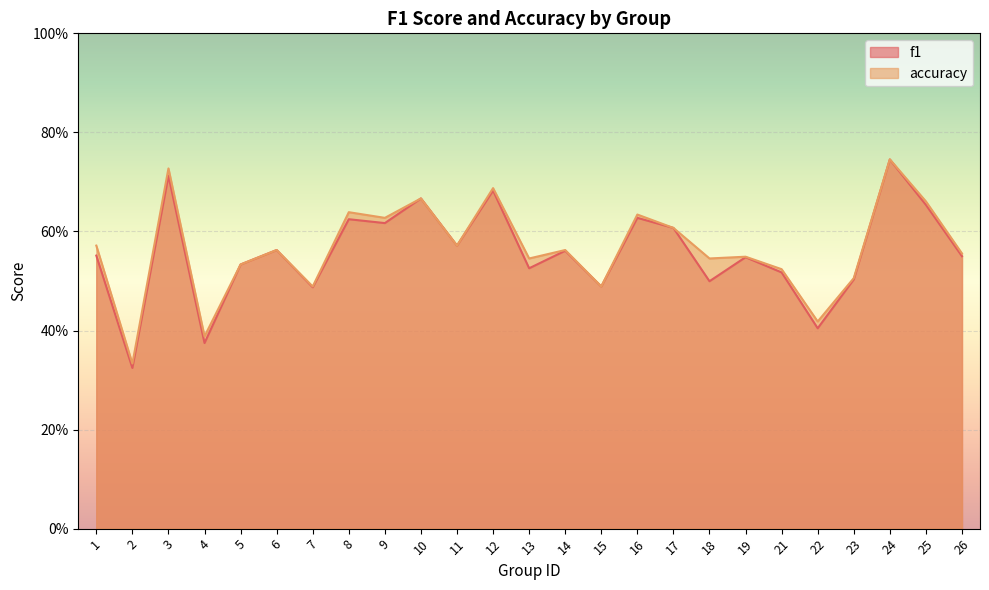

How many interior local peaks does the accuracy series have?

9